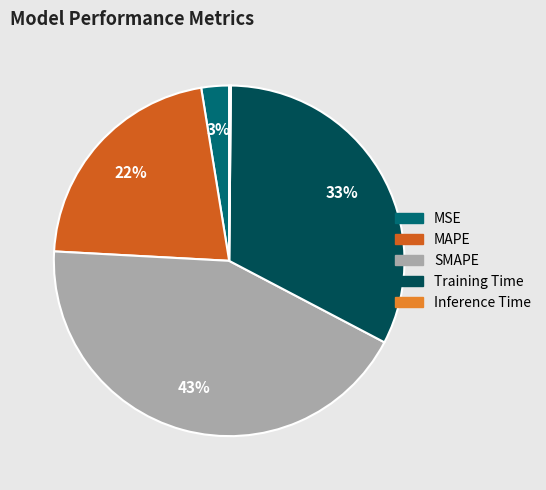

Is the sum of MSE and MAPE greater than half?

No